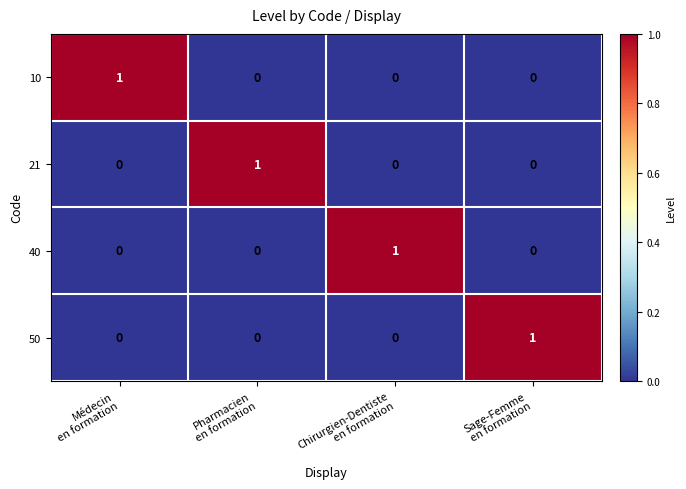

At how many categories does at least one series exceed 0?

4